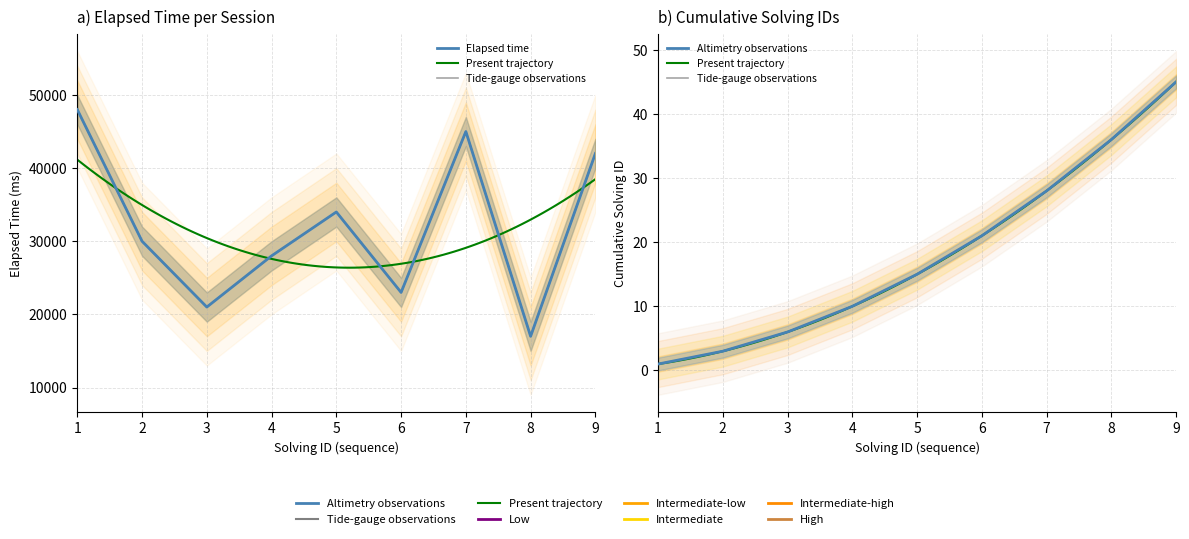

How many interior local valleys (lower than both neighbors) does the data have?

3